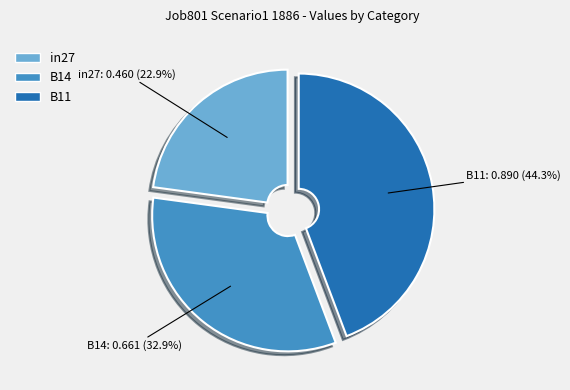

Is there a majority slice in this chart?

No